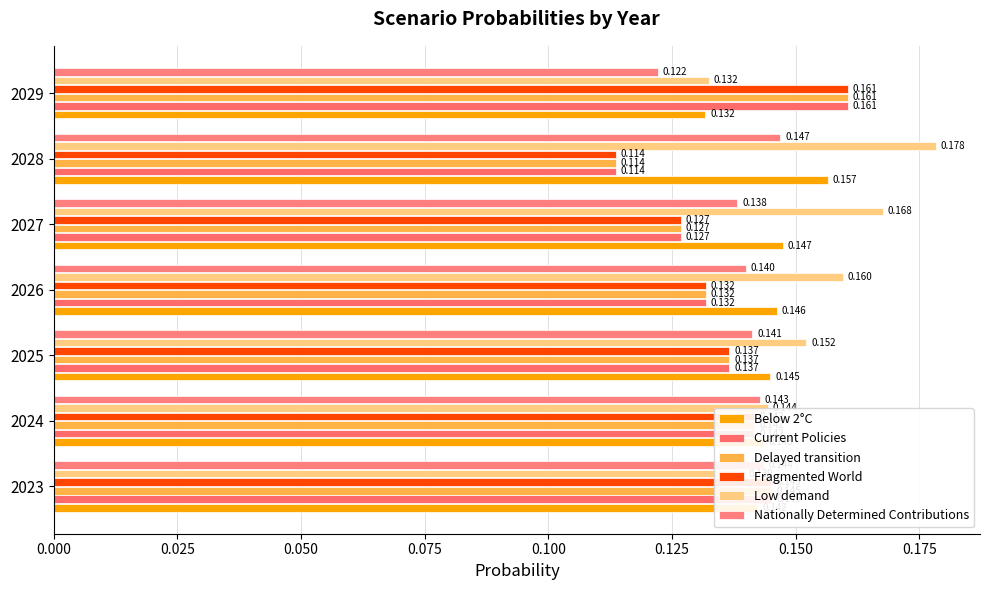

What is the average value of the Below 2°C series?

0.1